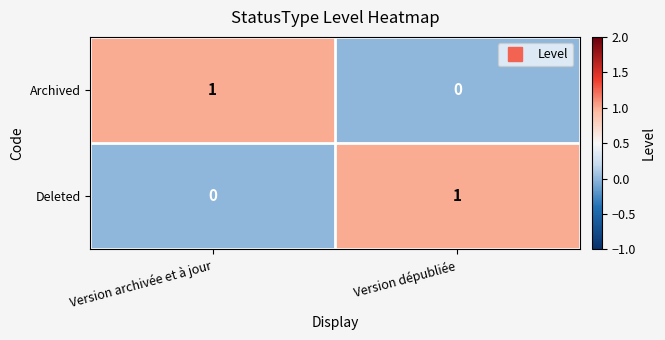

Reading left to right, list all the values displayed in this chart.

Archived: Version archivée et à jour=1	Version dépubliée=0
Deleted: Version archivée et à jour=0	Version dépubliée=1